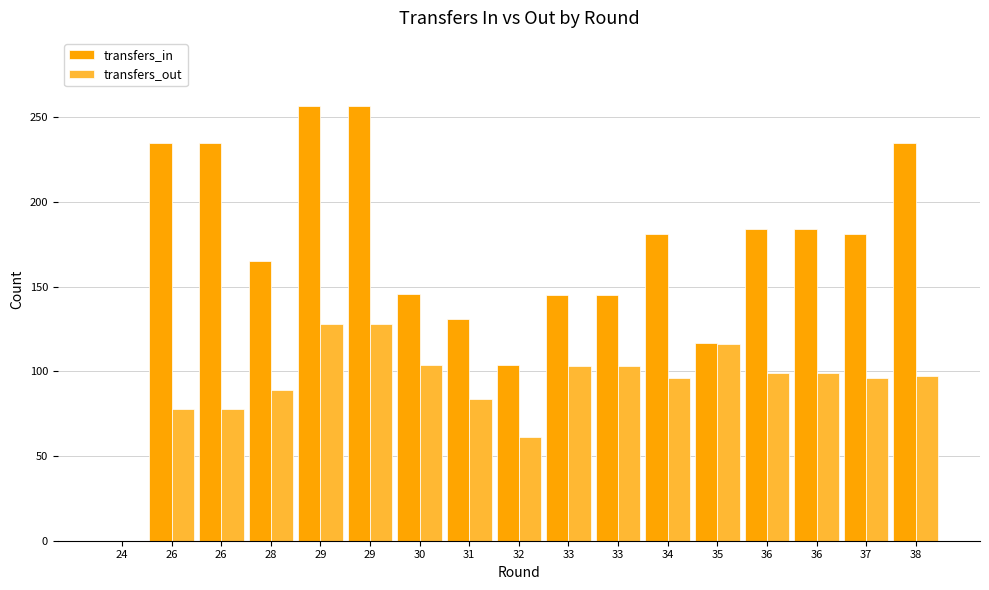

How many positive values does the transfers_in series have?

16